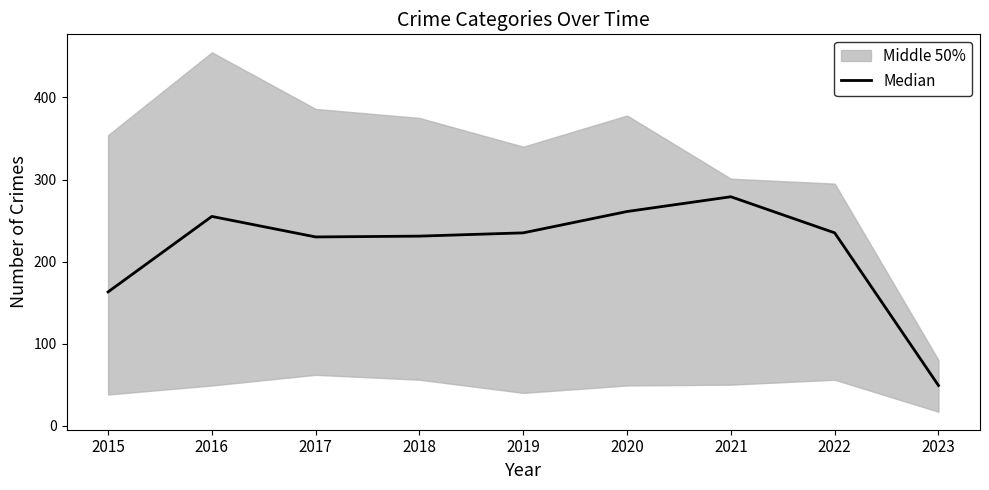

What is the maximum value shown in the chart?

279